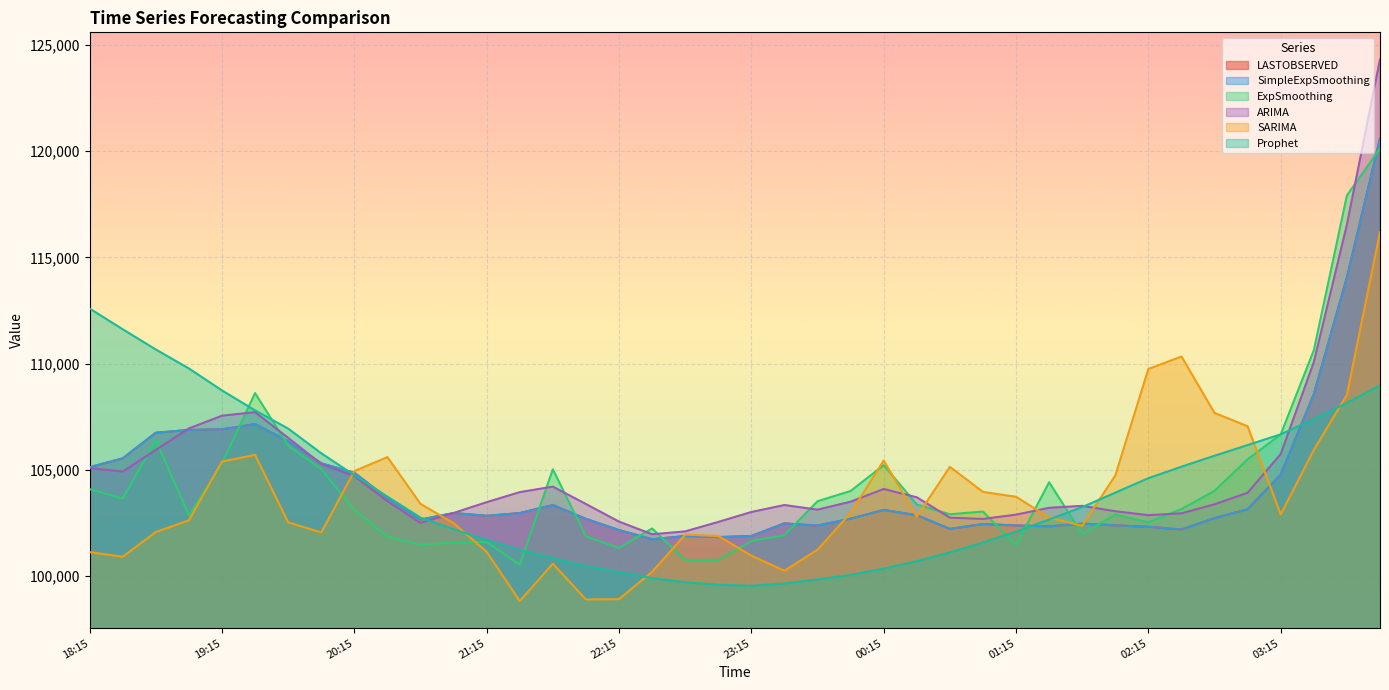

What is the difference between the highest and lowest values at 18:30?

10706.5